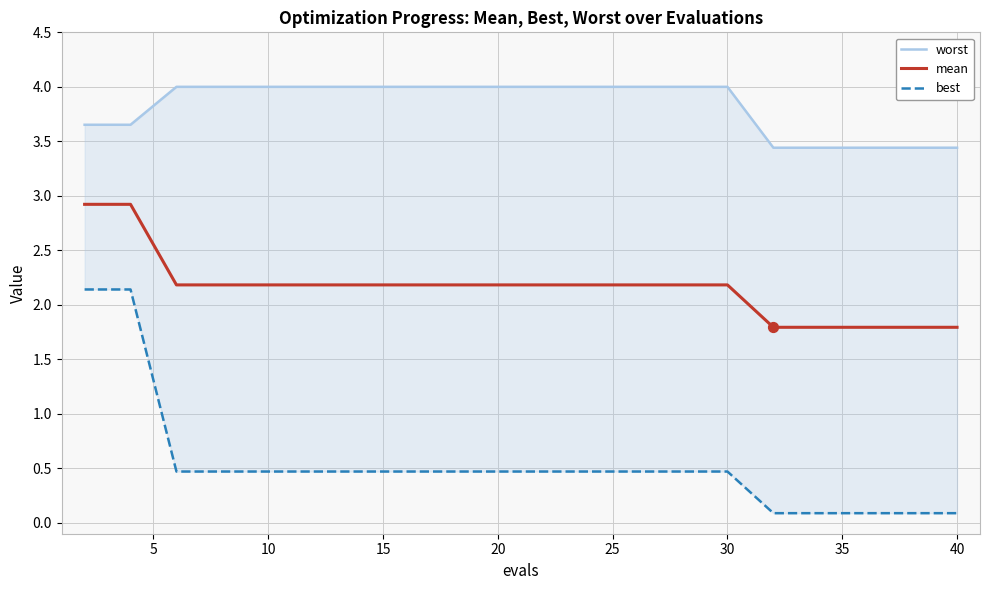

What are all the series names shown in the legend?

worst, mean, best